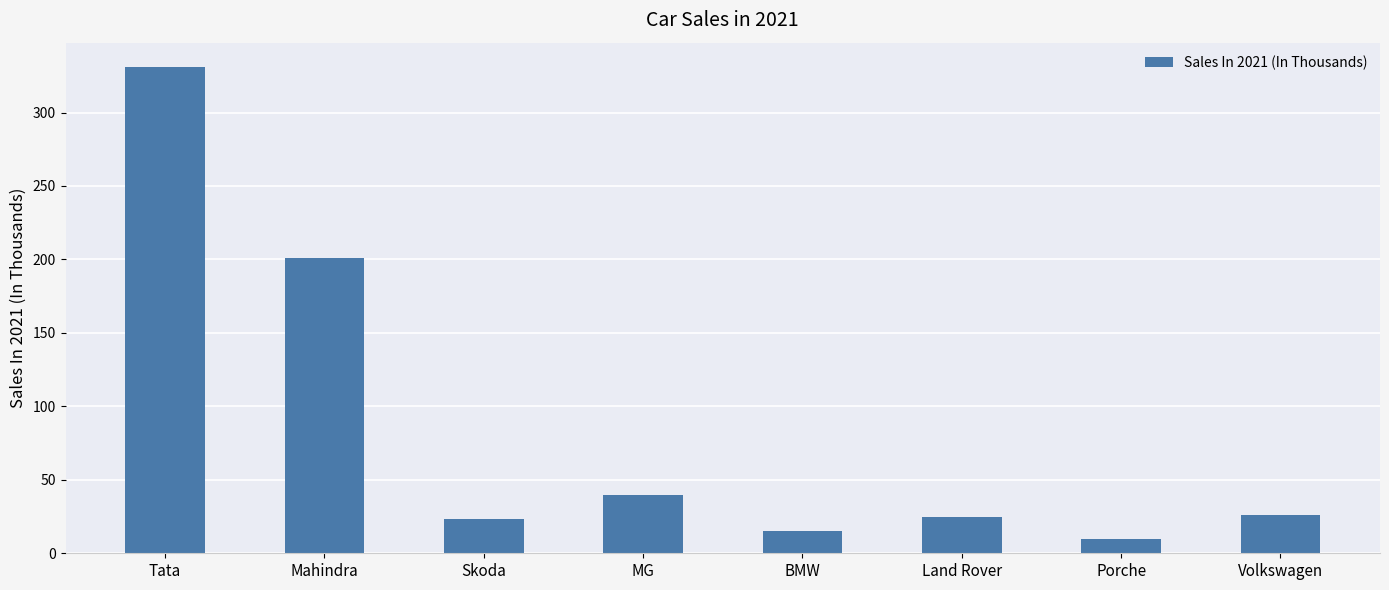

What is the ratio of the value at Mahindra to the value at MG?

5.0